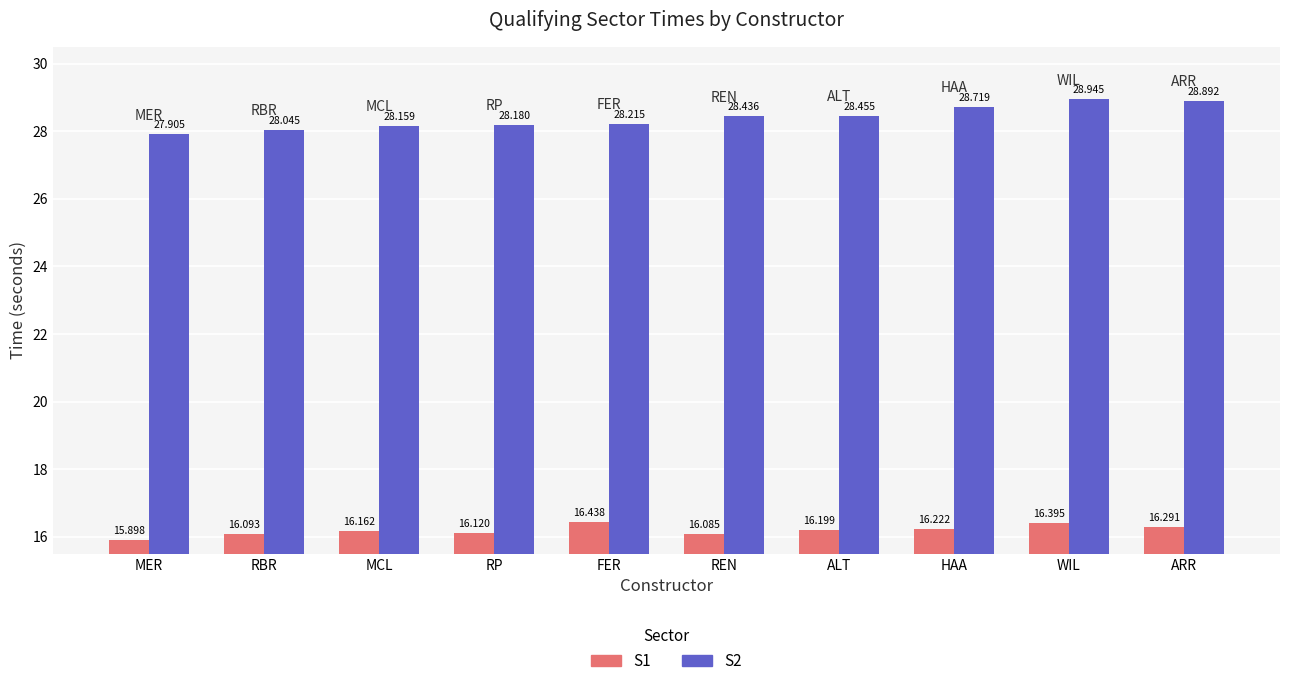

At which category is the sum across all series the highest?

WIL